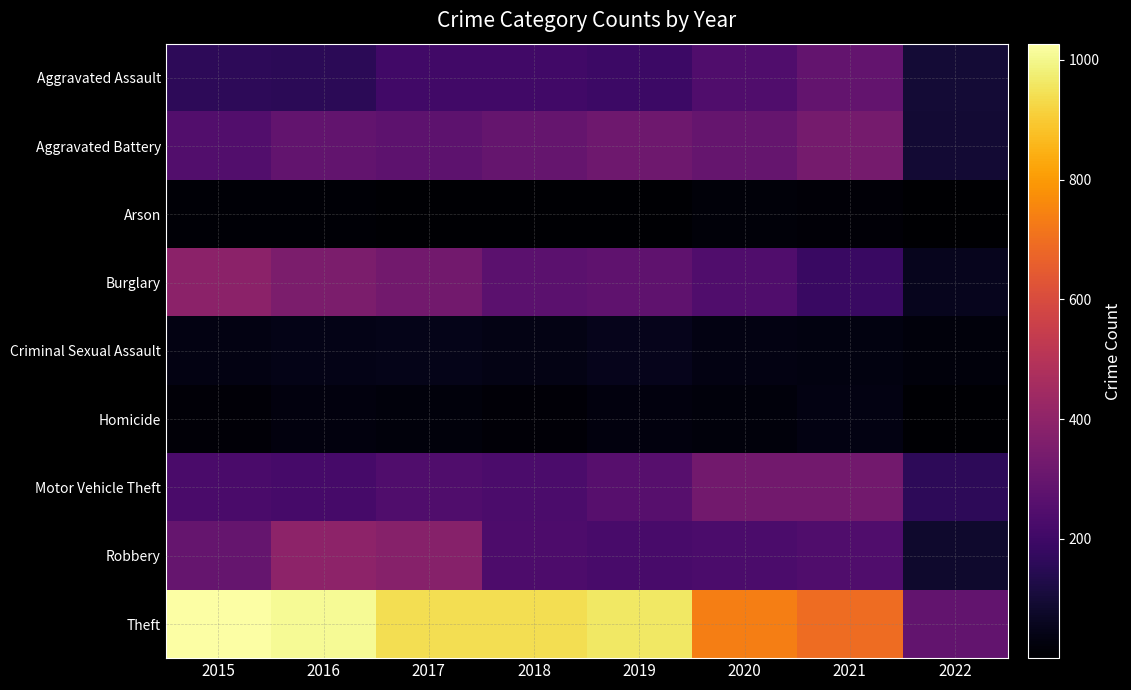

Which series has the largest total across all categories?

Theft